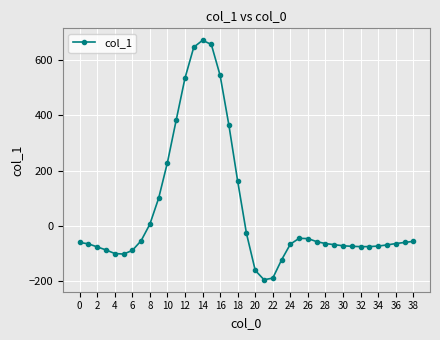

What is the value of the 36th point from the left?

-69